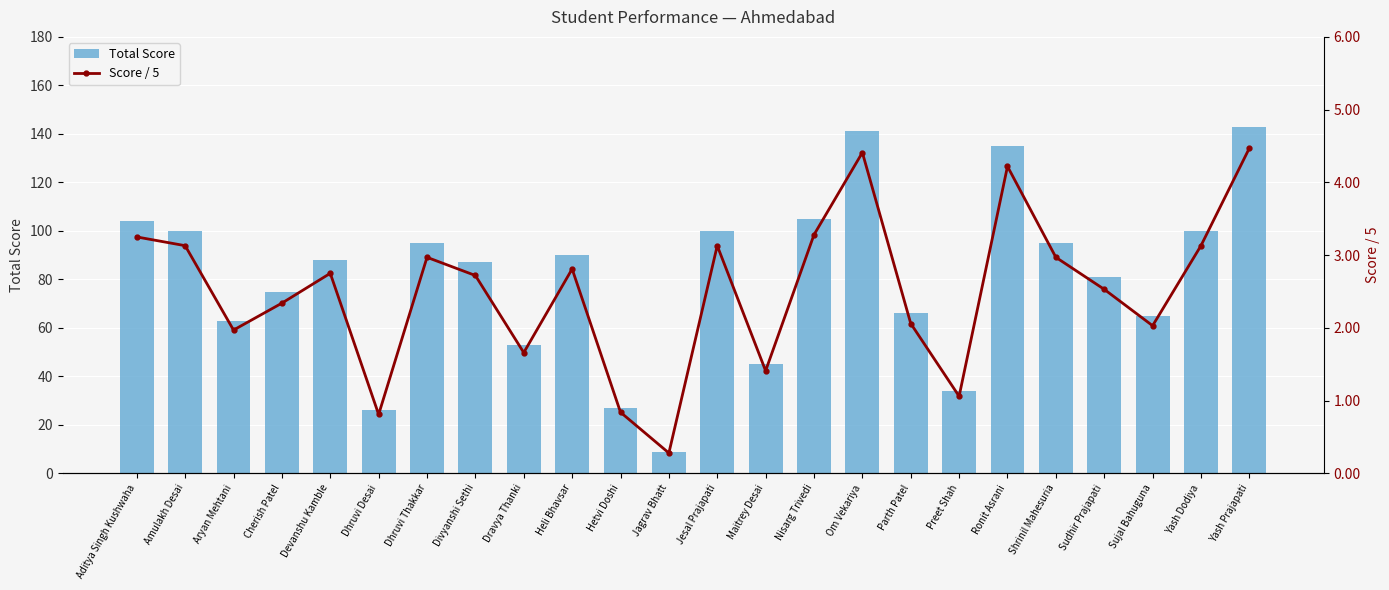

Does the chart contain any negative values?

No